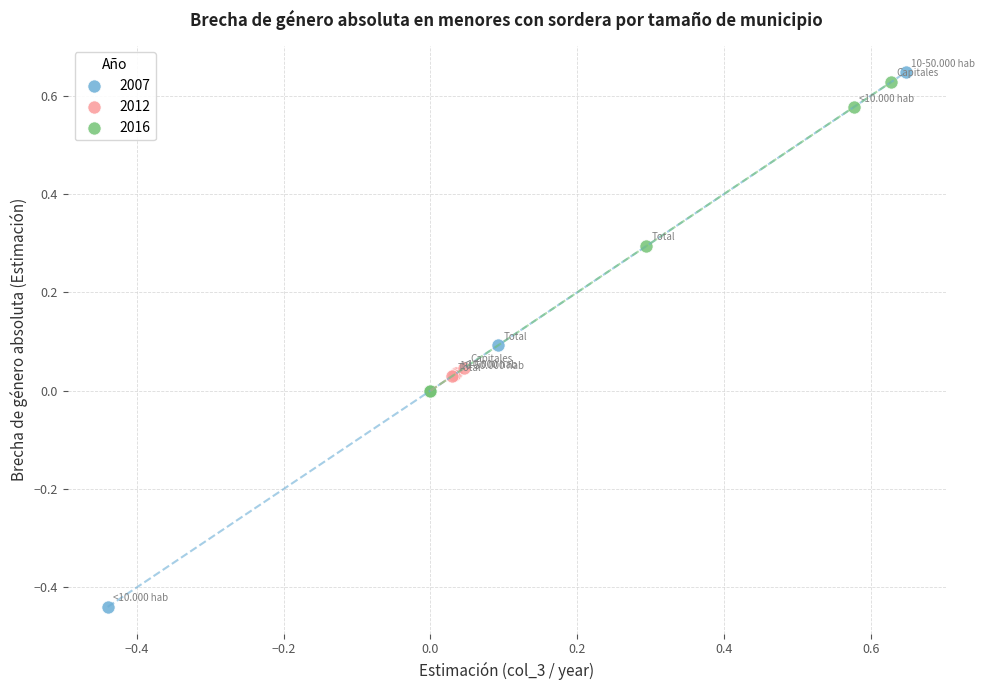

What are all the series names shown in the legend?

2007, 2012, 2016